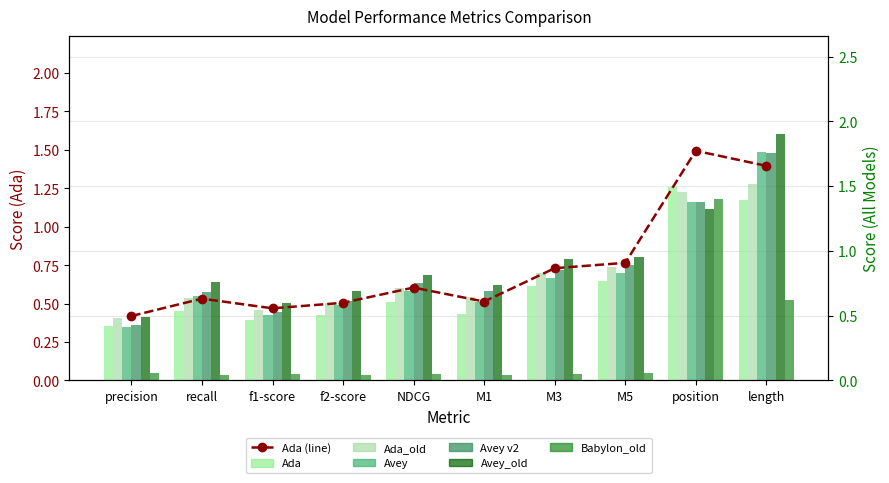

What is the difference between the highest and lowest values at length?

1.3